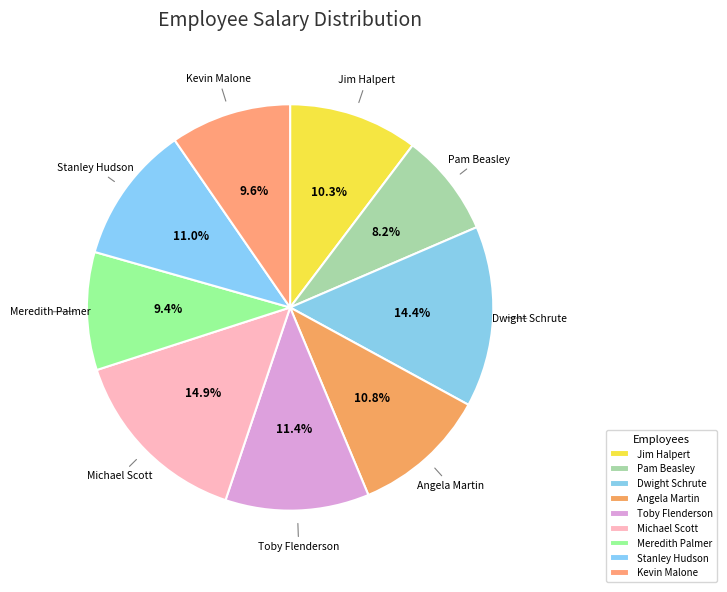

True or false: Stanley Hudson accounts for 1% of the total.

False